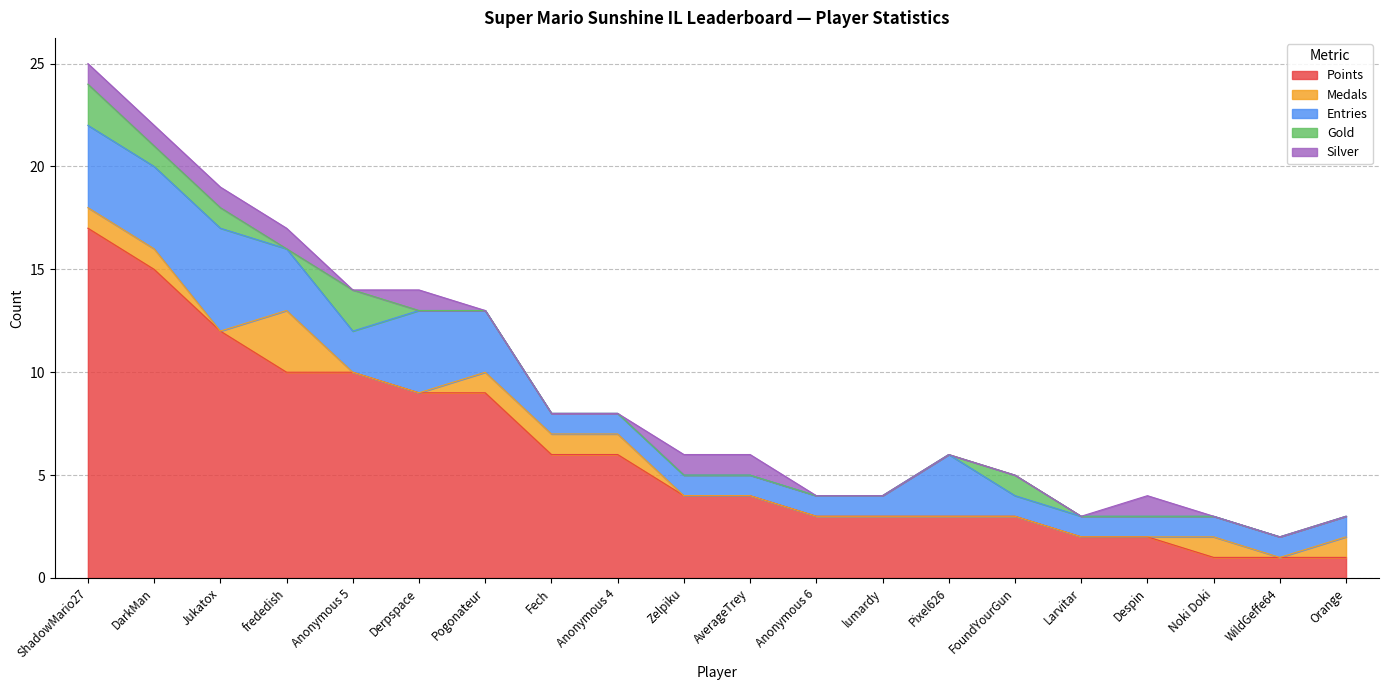

Does the chart display data point markers on the line(s)?

No